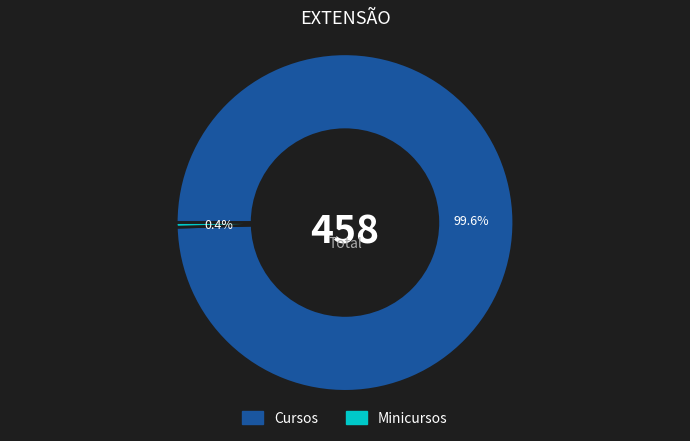

Which slice is the largest?

Cursos